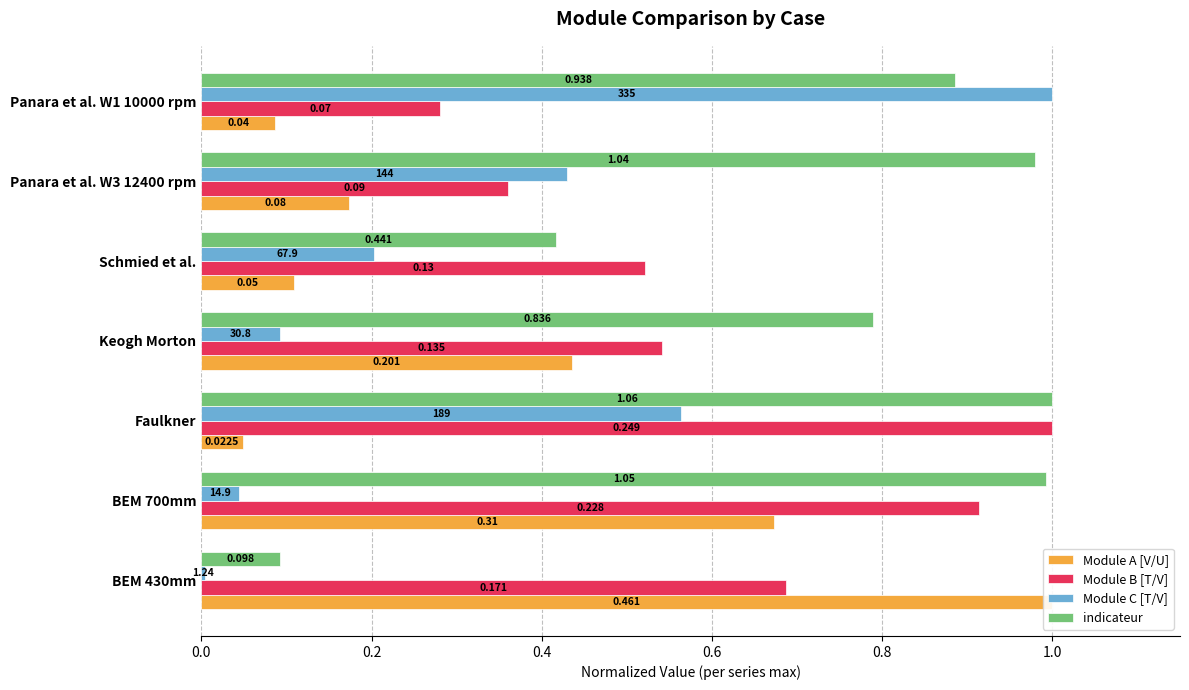

What is the maximum value for Module C [T/V]?

1.0